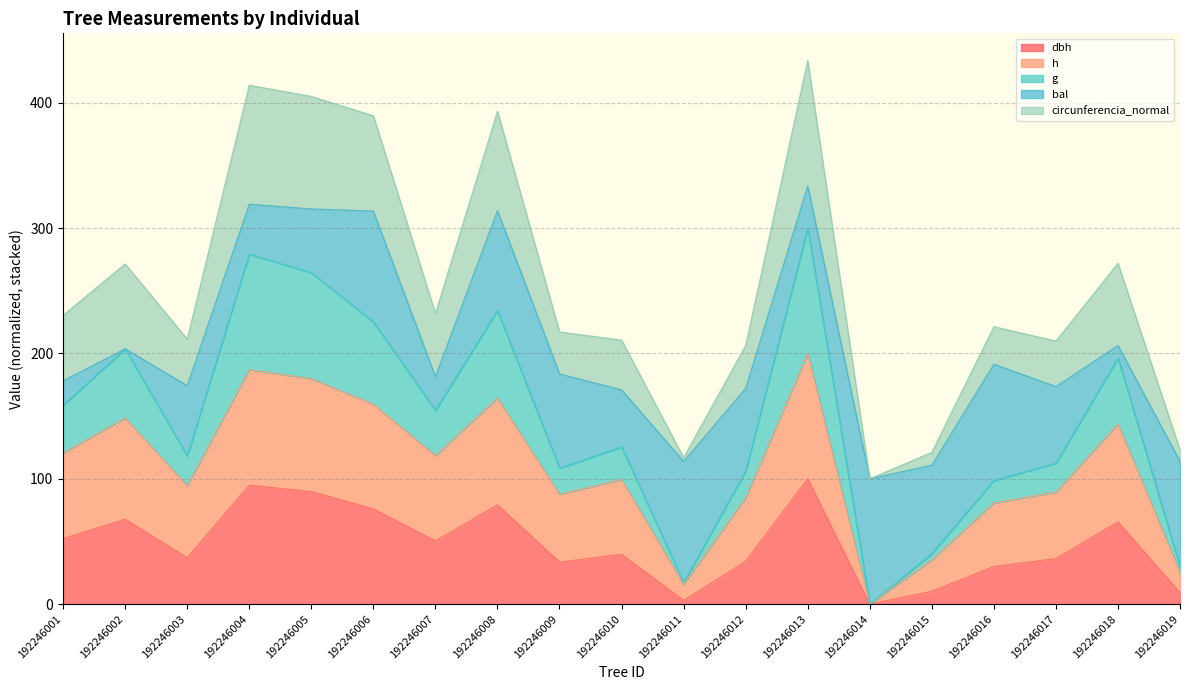

What is the total value across all series at 192246007?

231.8